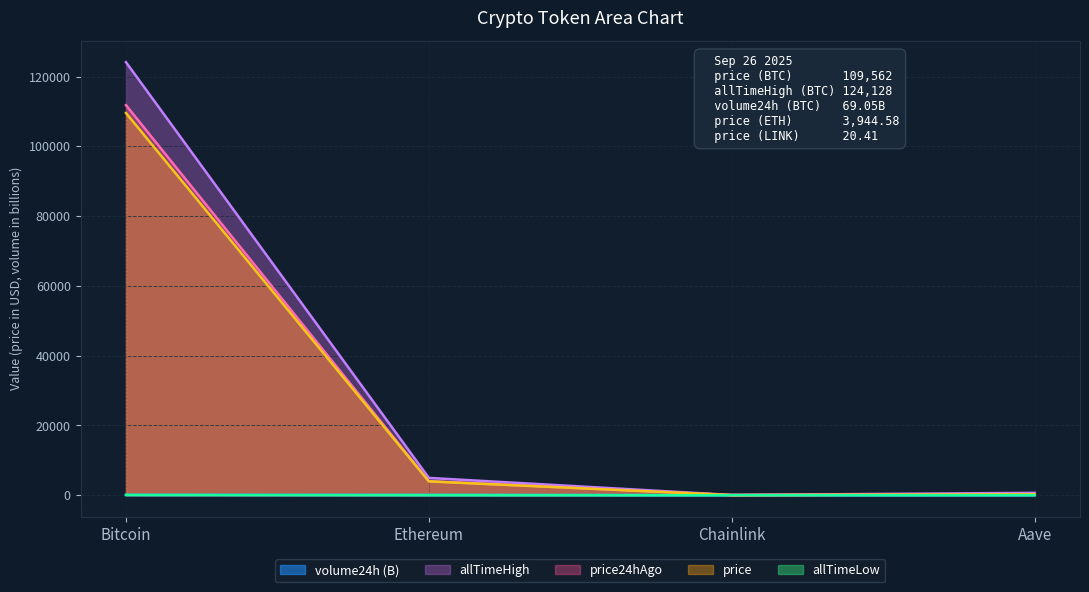

What is the value of the allTimeHigh point at the 3rd from the left?

52.7